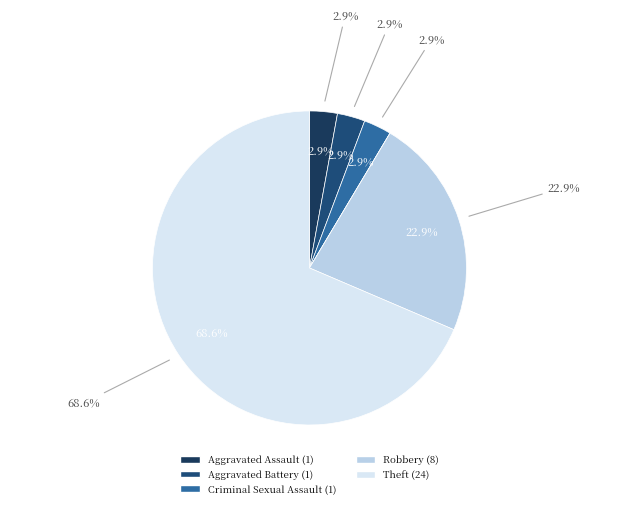

To the nearest percent, what is the difference between the Theft and Robbery slice percentages?

46%